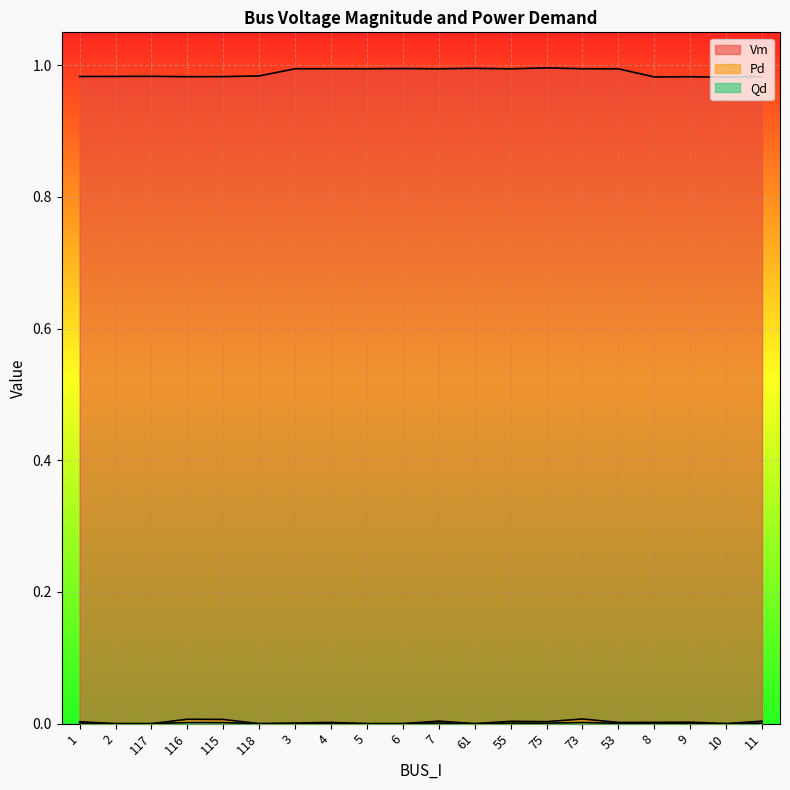

Rank the series at 5 from highest to lowest value.

Vm, Pd, Qd